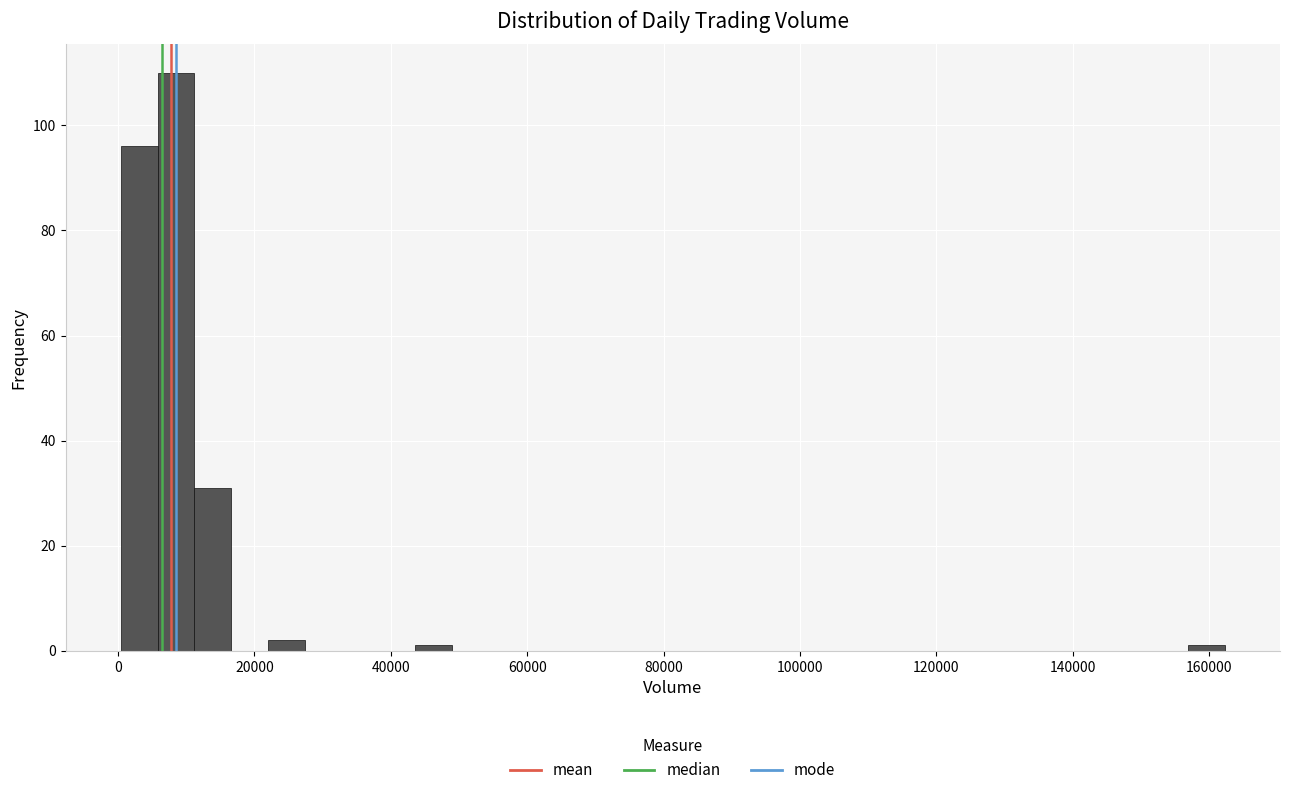

Read against the x-axis, roughly where is the centre of the tallest bar?

8000